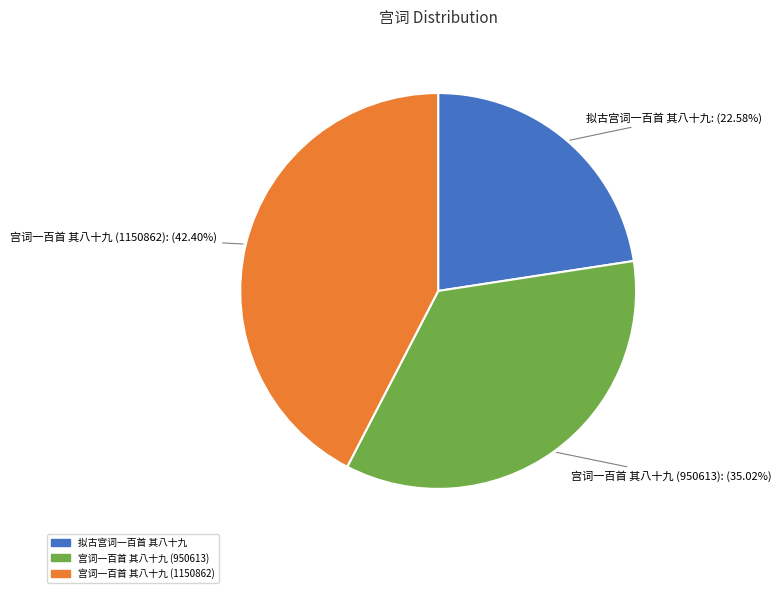

Does any single category account for the majority?

No